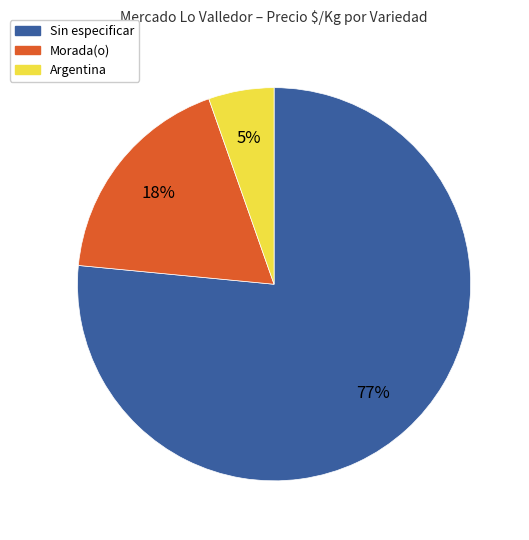

Is there a majority slice in this chart?

Yes